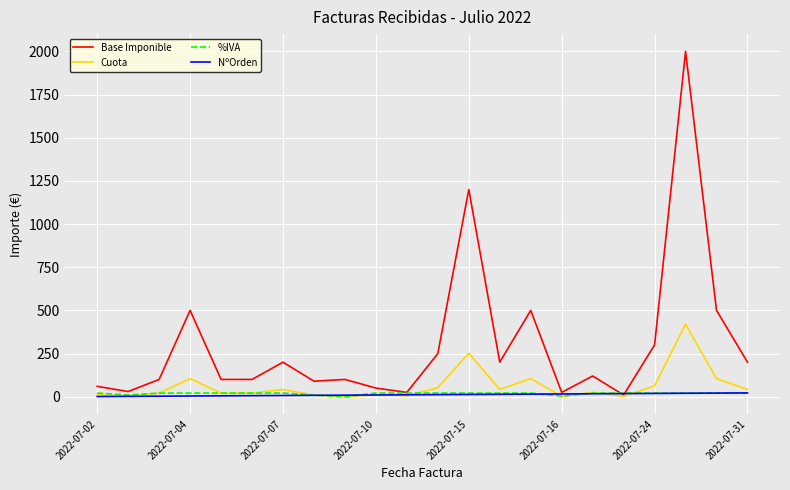

What is the maximum value shown in the chart?

2000.0